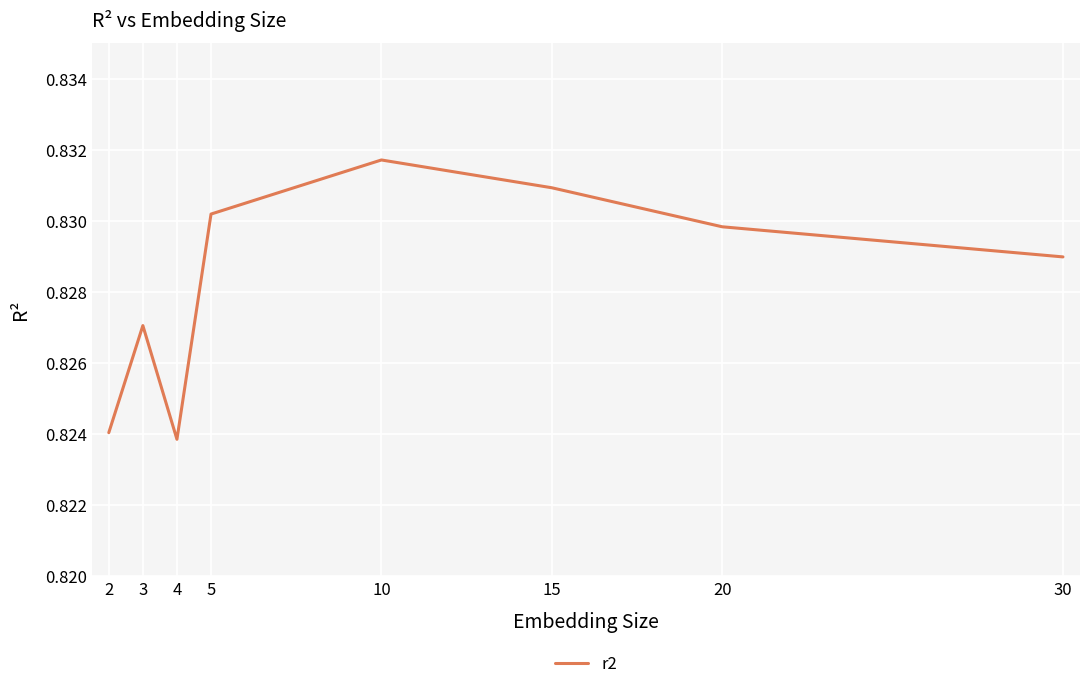

Between 2 and 30, which is larger?

30